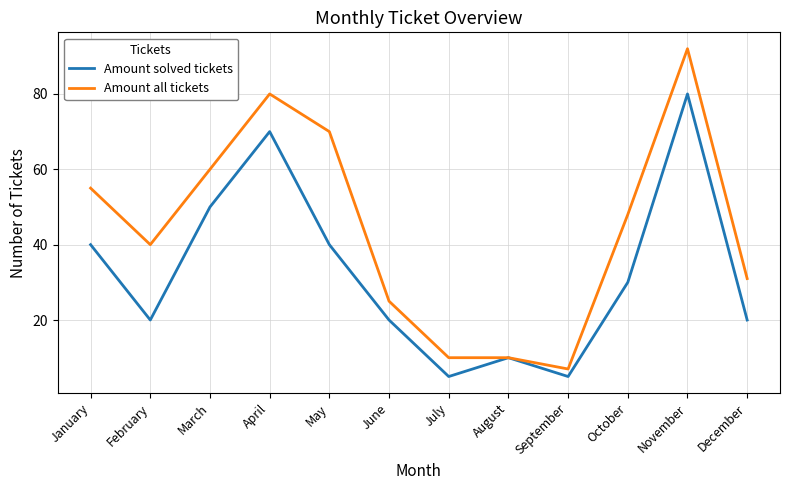

Reading right to left, extract all data points from this chart.

Amount solved tickets: 20	80	30	5	10	5	20	40	70	50	20	40
Amount all tickets: 31	92	48	7	10	10	25	70	80	60	40	55